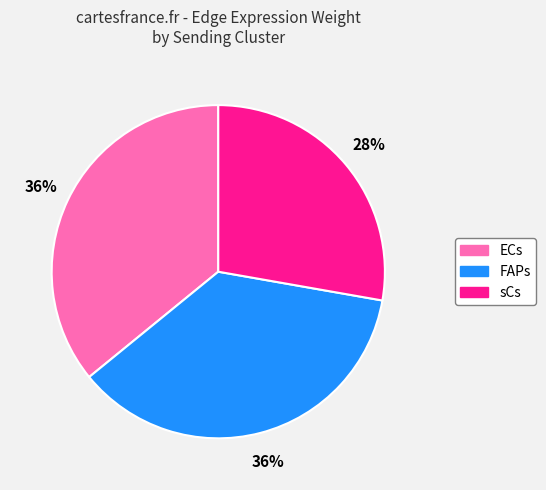

Is there a majority slice in this chart?

No